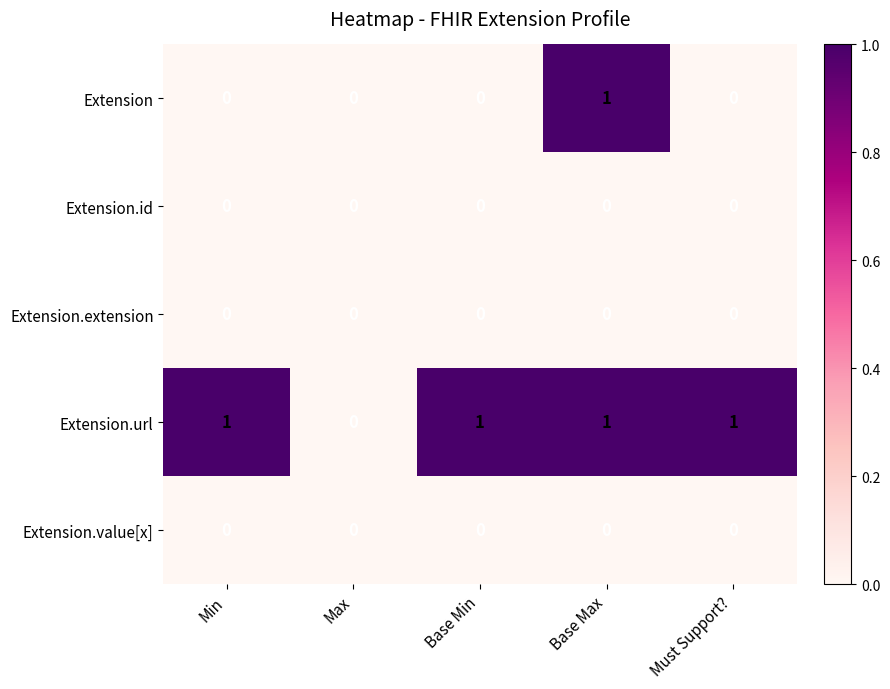

Which series has the largest total across all categories?

Extension.url